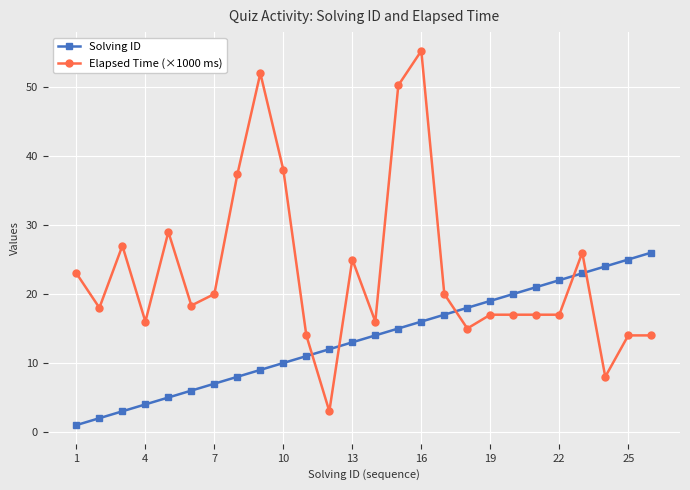

What is the maximum value for Solving ID?

26.0